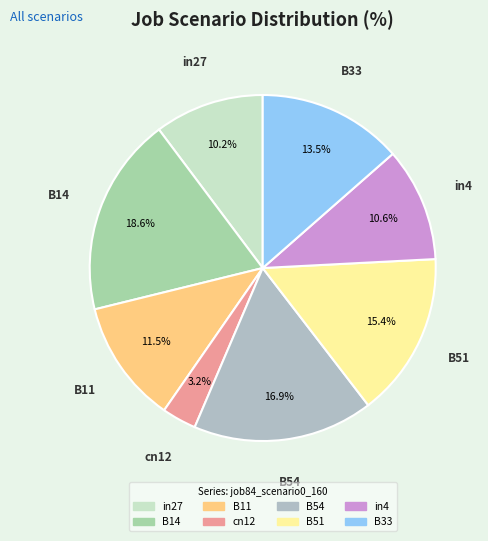

How many segments does this pie chart have?

8